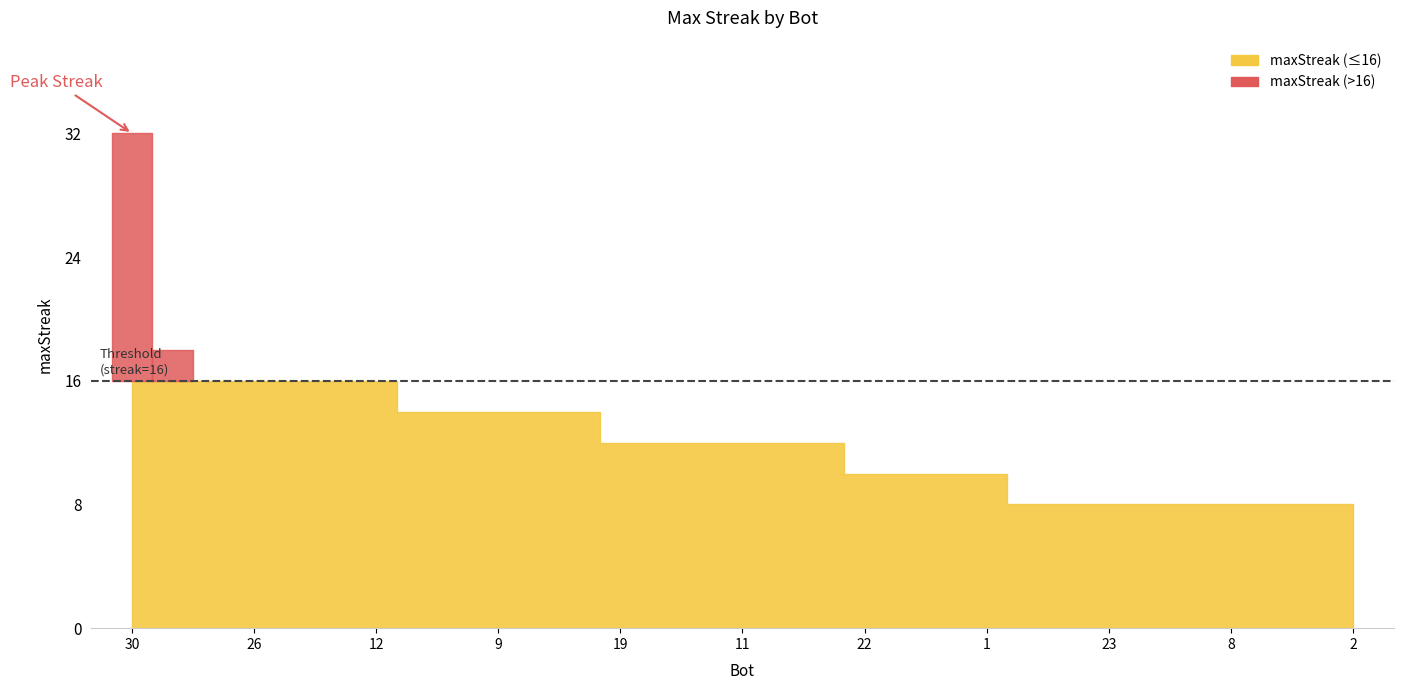

Reading right to left, list all the values displayed in this chart.

2=8	5=8	6=8	8=8	13=8	21=8	23=8	24=8	28=8	1=10	15=10	20=10	22=10	0=12	3=12	11=12	14=12	17=12	19=12	4=14	7=14	9=14	10=14	16=14	12=16	18=16	25=16	26=16	27=16	29=18	30=32